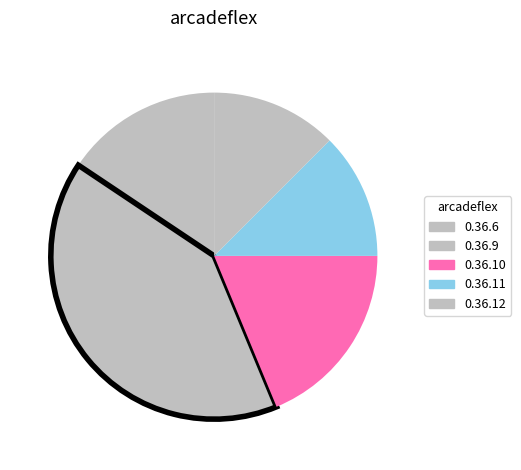

The 0.36.11 slice represents 12% of the pie. True or false?

True